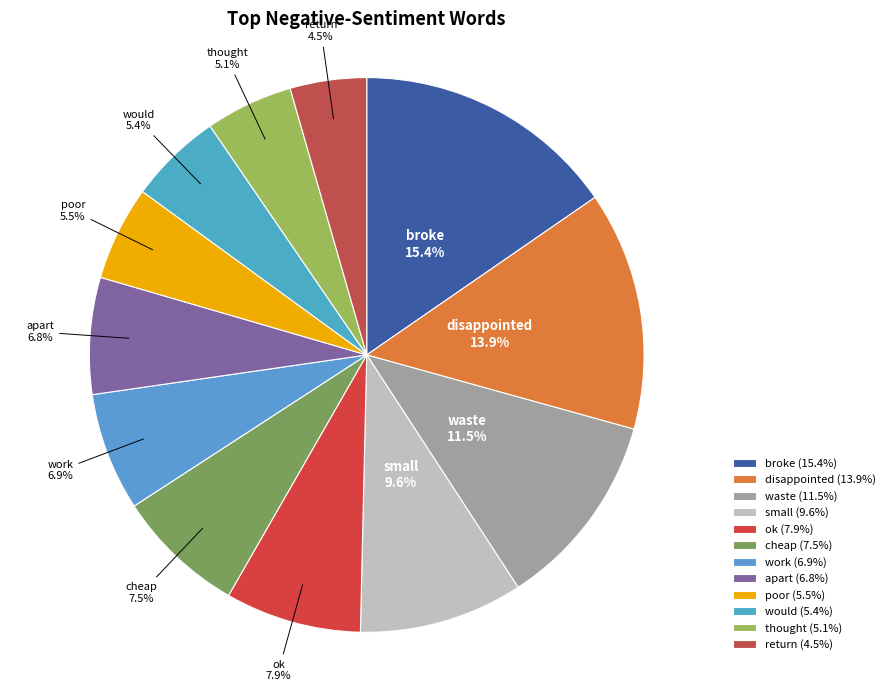

Which category has the biggest portion of the pie?

broke